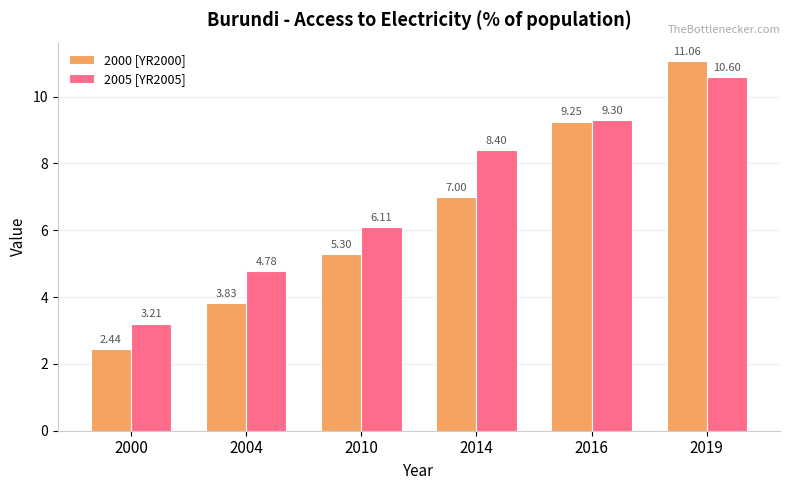

What value does the 2000 [YR2000] series have at 2014?

7.0